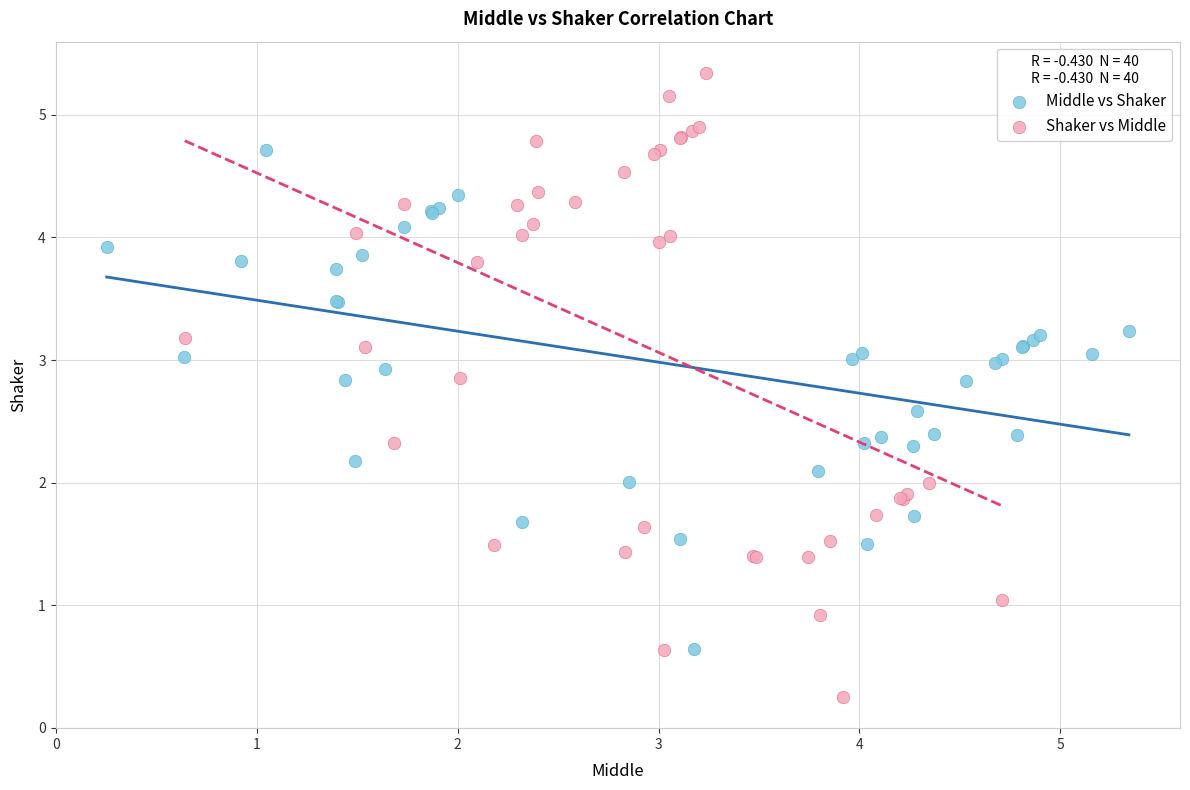

Which series has the largest Y range (max minus min)?

Shaker vs Middle